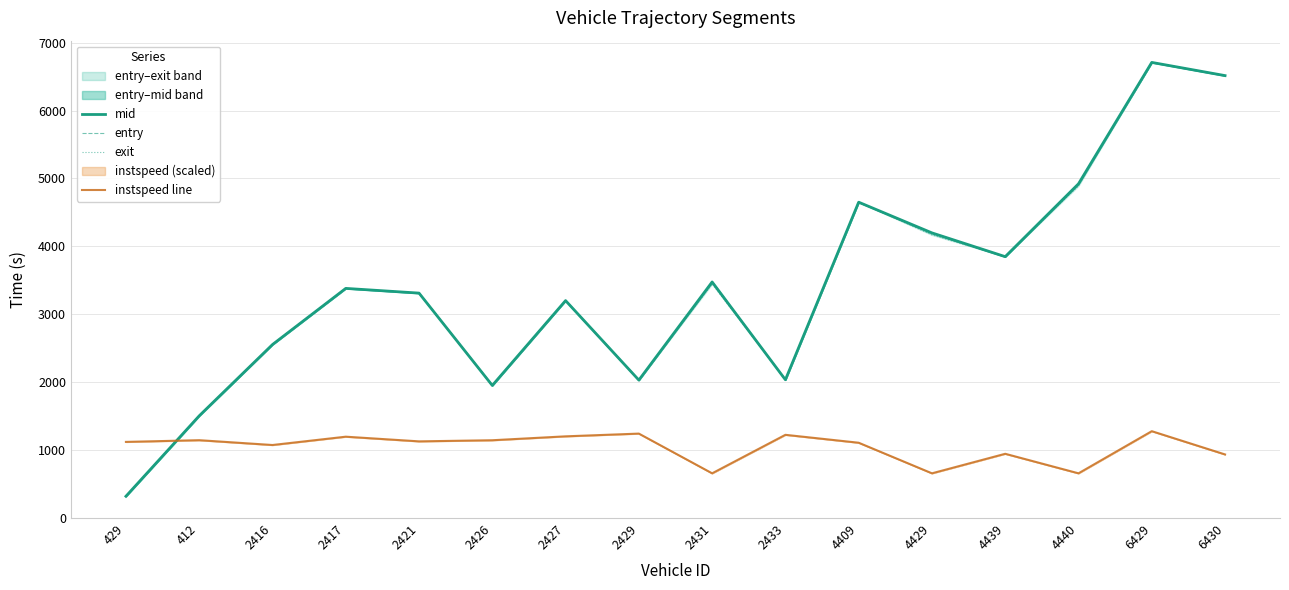

Rank the categories by instspeed line value from highest to lowest.

6429, 2429, 2433, 2427, 2417, 412, 2426, 2421, 429, 4409, 2416, 4439, 6430, 2431, 4429, 4440